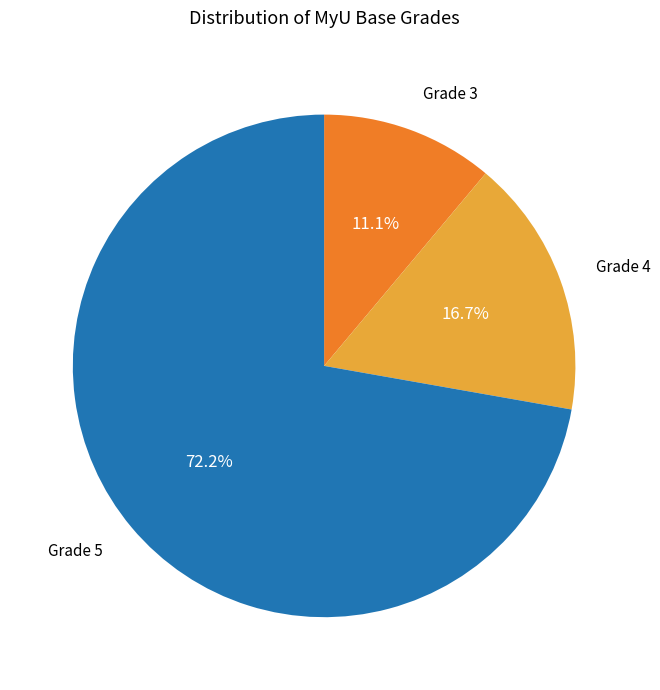

Is there a majority slice in this chart?

Yes